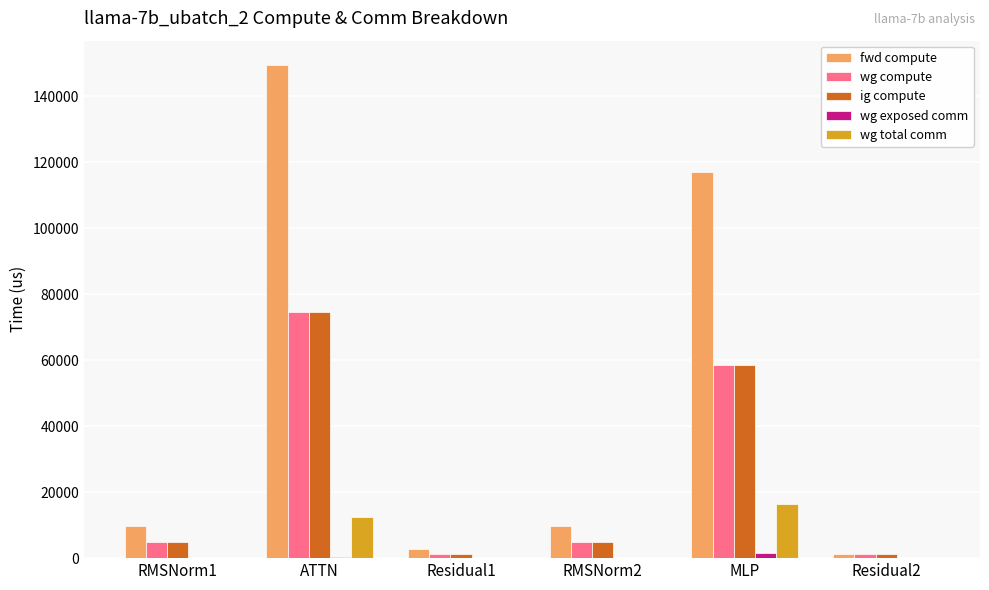

At which category is the sum across all series the highest?

ATTN